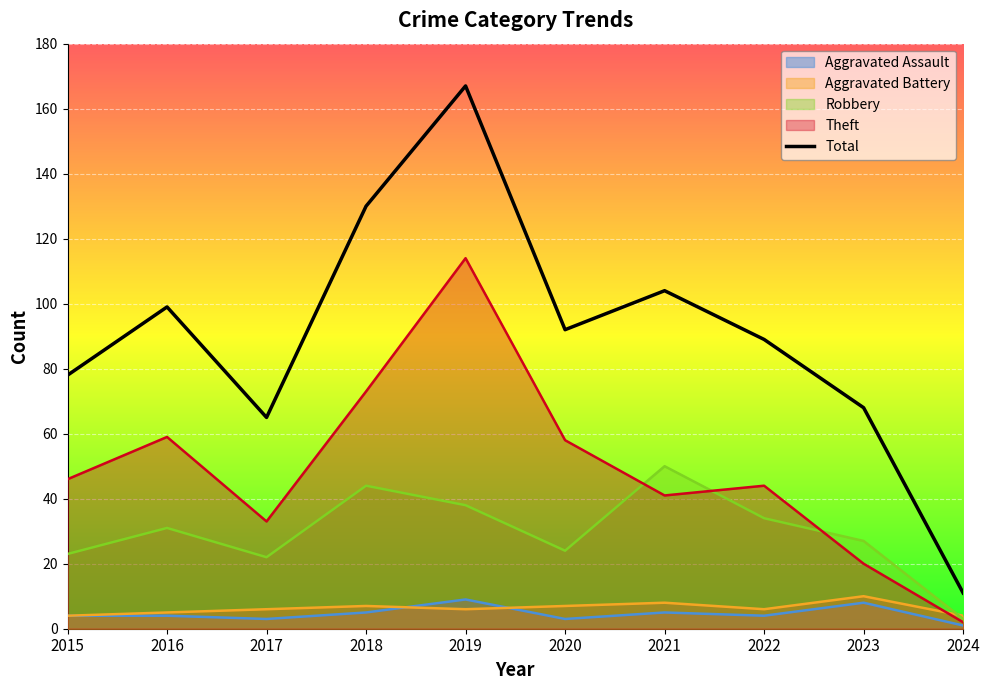

What is the average value of the Robbery series?

30